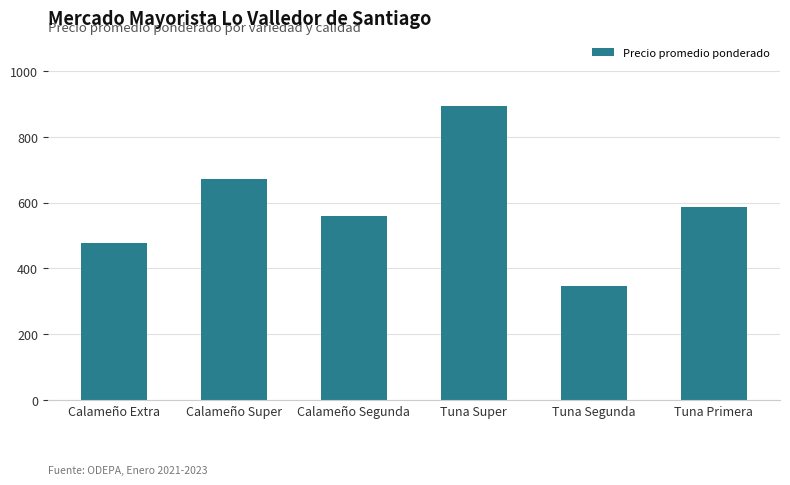

The chart shows a value of 558 at Calameño Segunda. True or false?

True